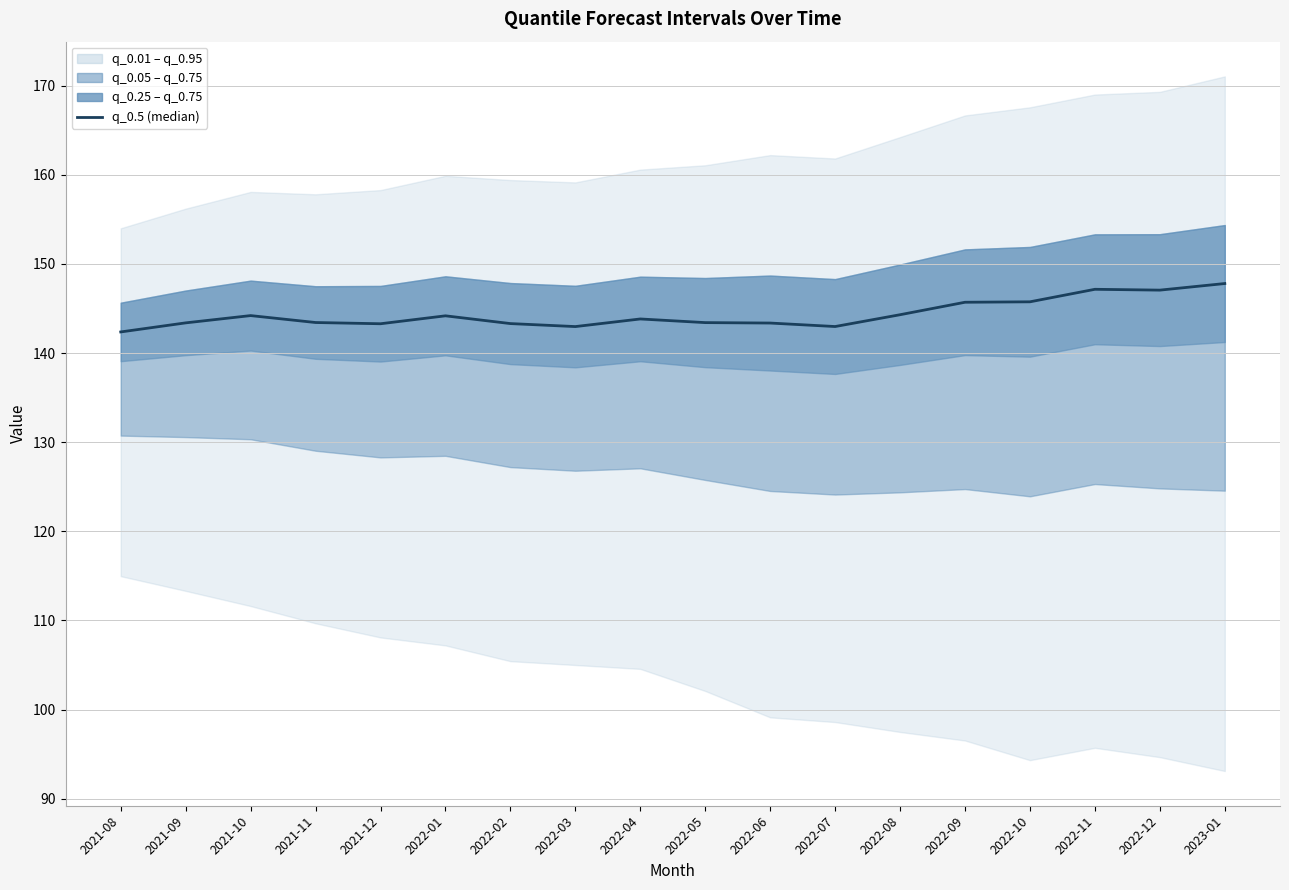

What position from the right is 2022-01?

13